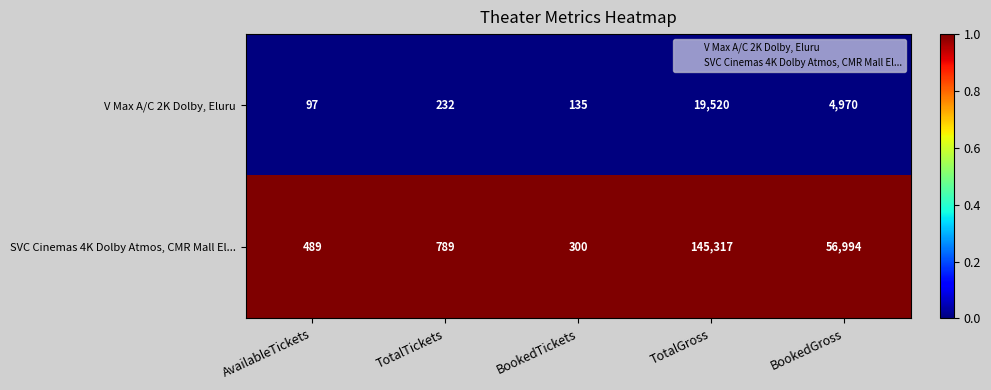

Reading left to right, transcribe all the data shown in this chart.

V Max A/C 2K Dolby, Eluru: 97	232	135	19520	4970
SVC Cinemas 4K Dolby Atmos, CMR Mall El...: 489	789	300	145317	56994